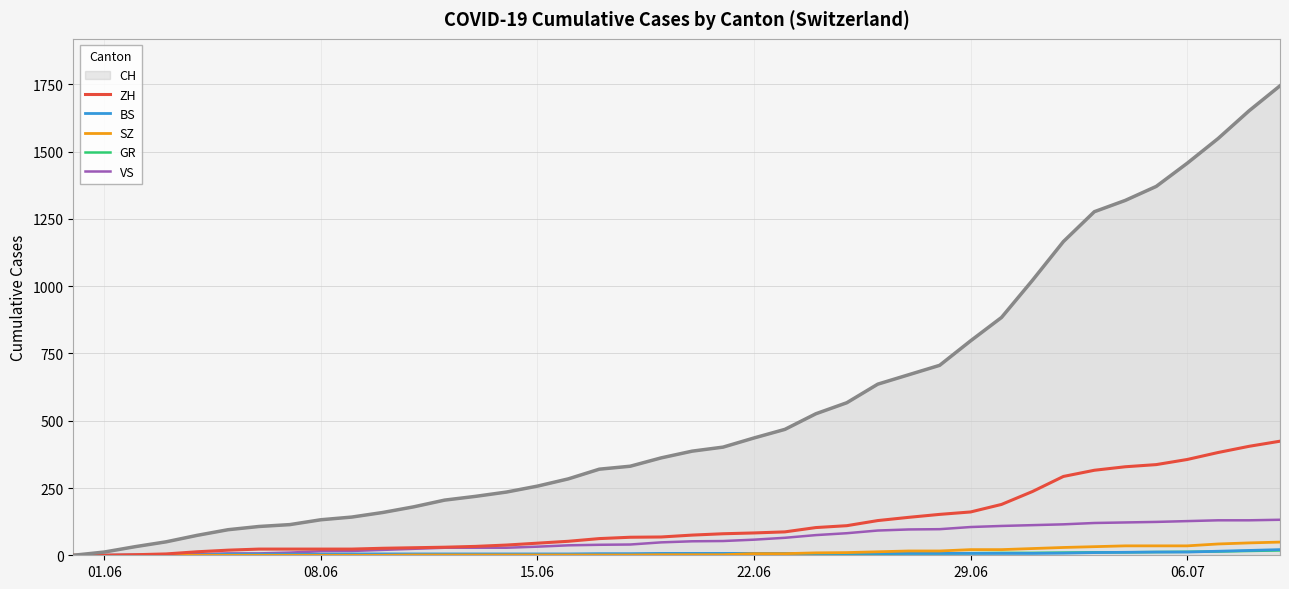

What is the maximum value for VS?

132